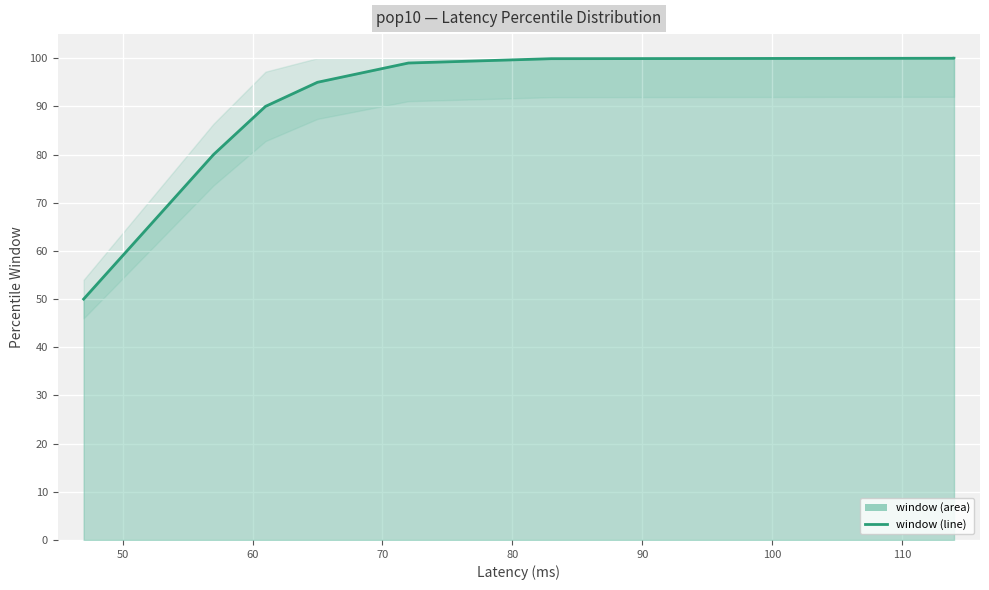

Reading left to right, list all the values displayed in this chart.

50.0	80.0	90.0	95.0	99.0	99.9	100.0	100.0	100.0